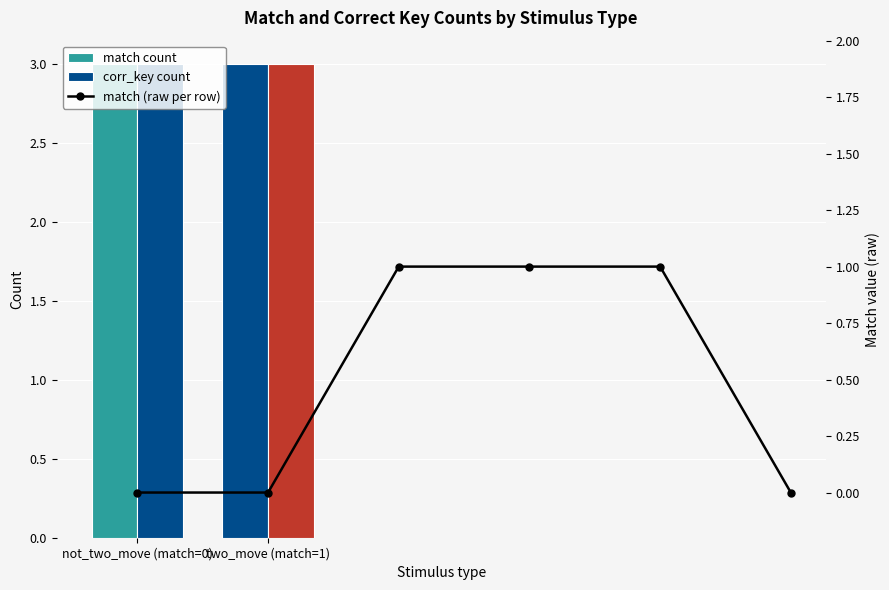

How many values are between 0 and 1?

6